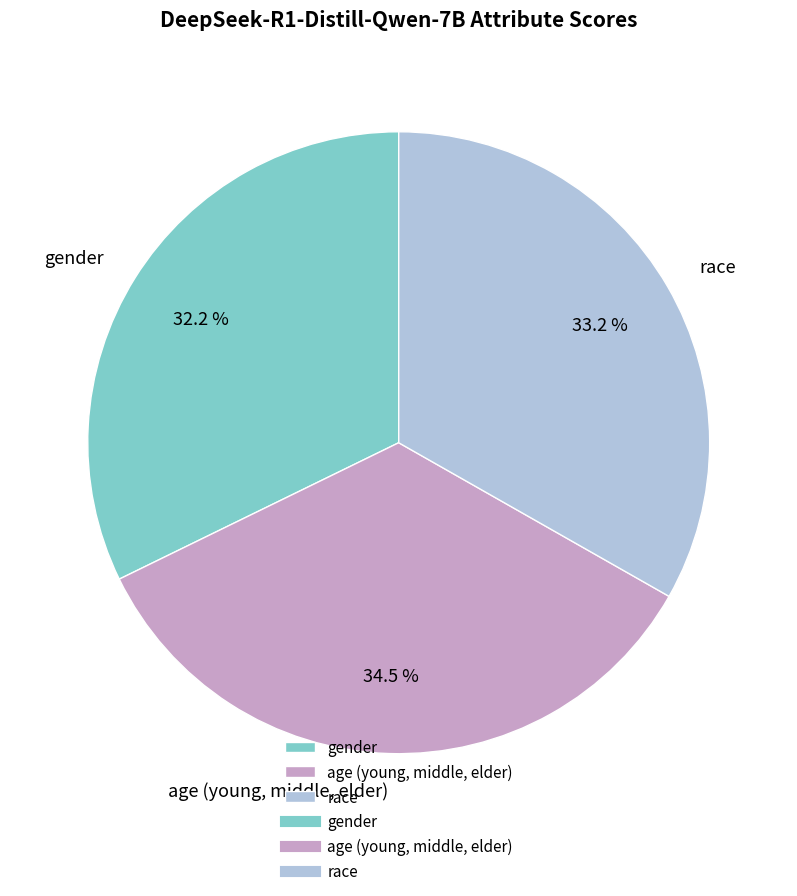

Rank the categories by value from highest to lowest.

age (young, middle, elder), race, gender